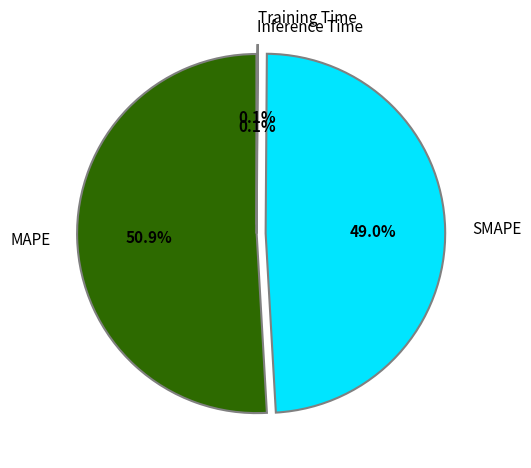

How much of the chart is everything except SMAPE?

51.0%